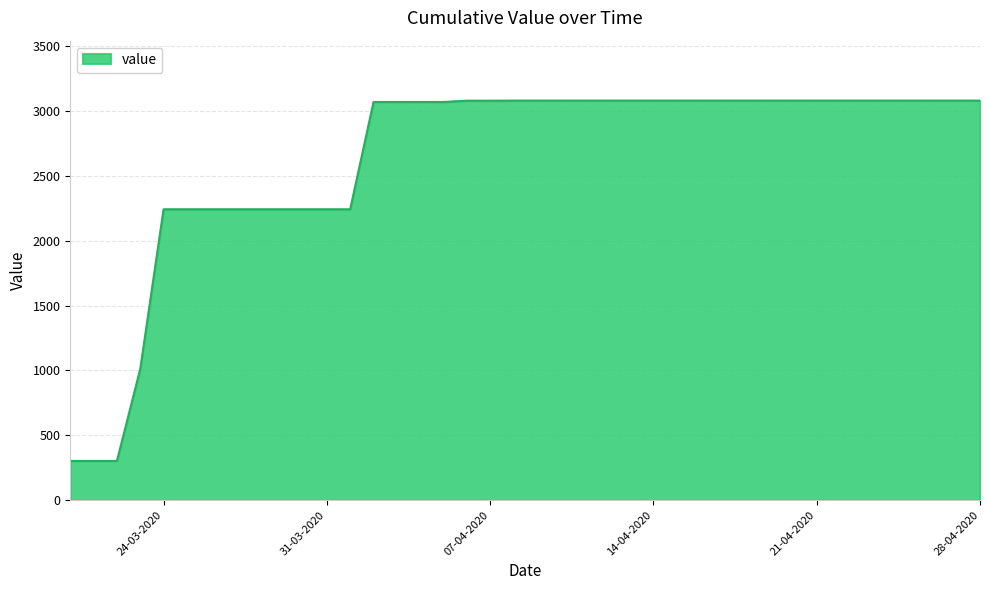

What is the smallest value displayed?

302.4